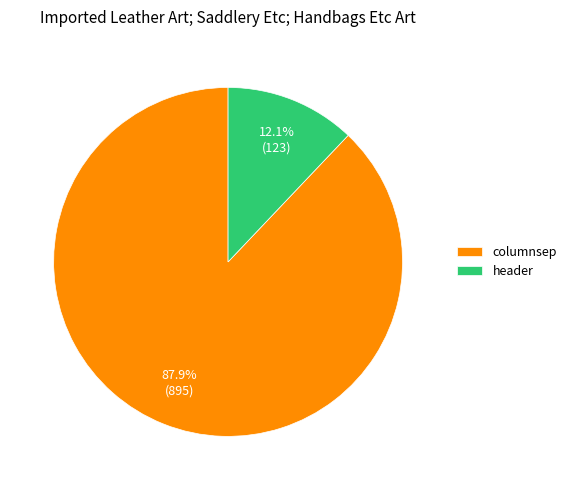

What is the ratio of the value at columnsep to the value at header?

7.3